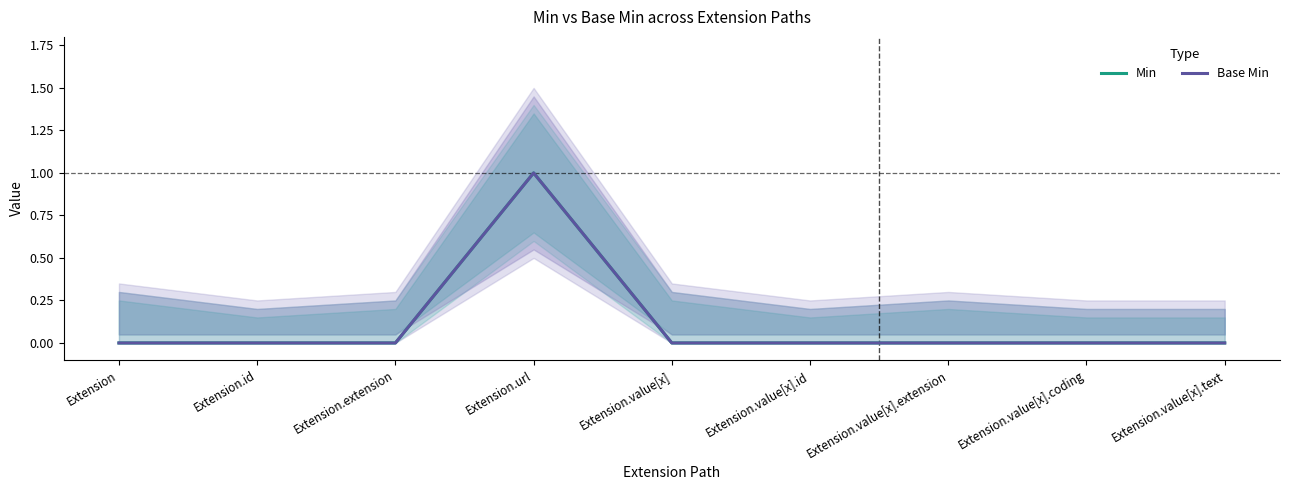

What is the difference between the maximum and second lowest values in the Base Min series?

1